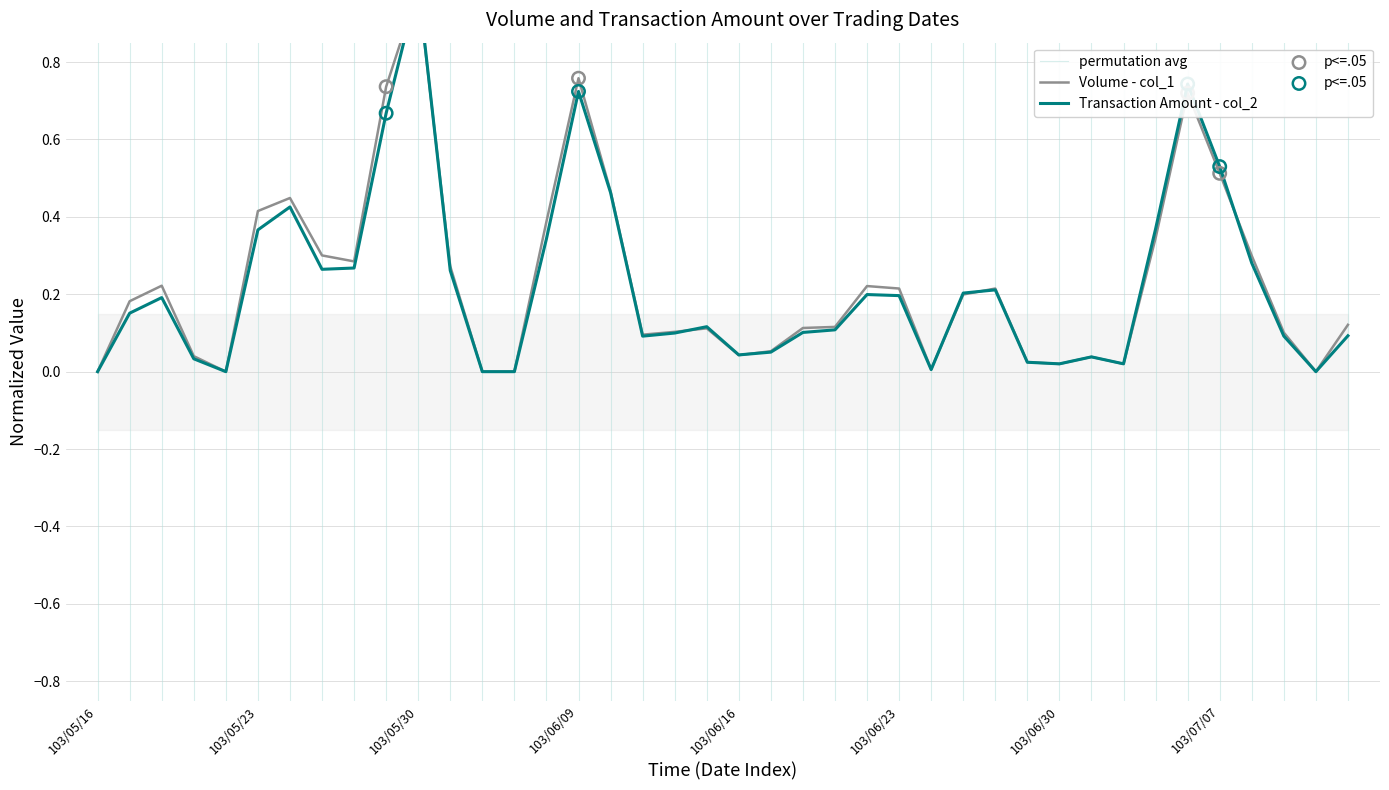

Which series has the largest total across all categories?

Volume (col_1)